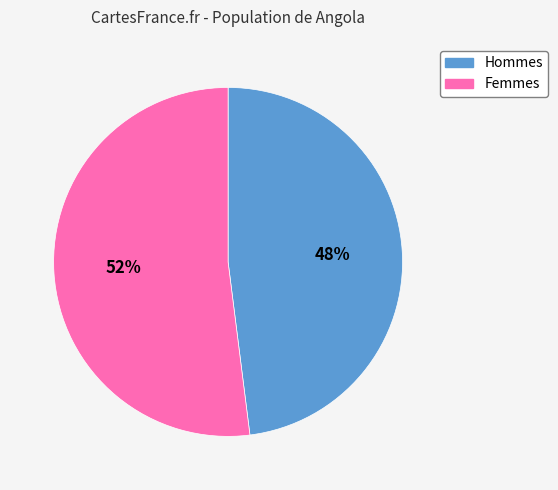

Count the number of slices in the pie.

2